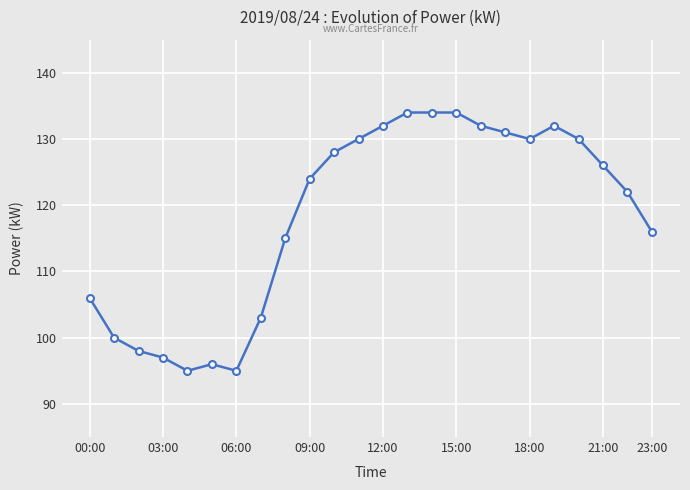

How many values are below 126?

12